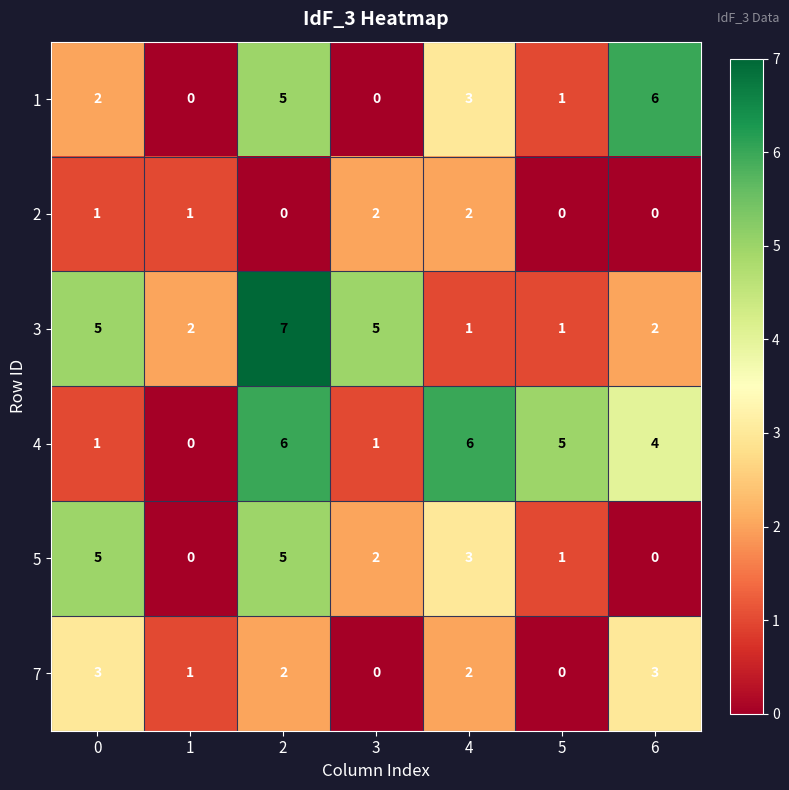

What is the greatest value displayed?

7